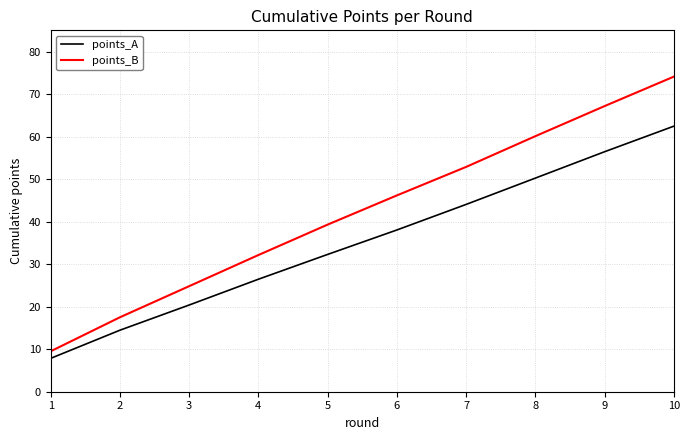

At which category is the sum across all series the highest?

10